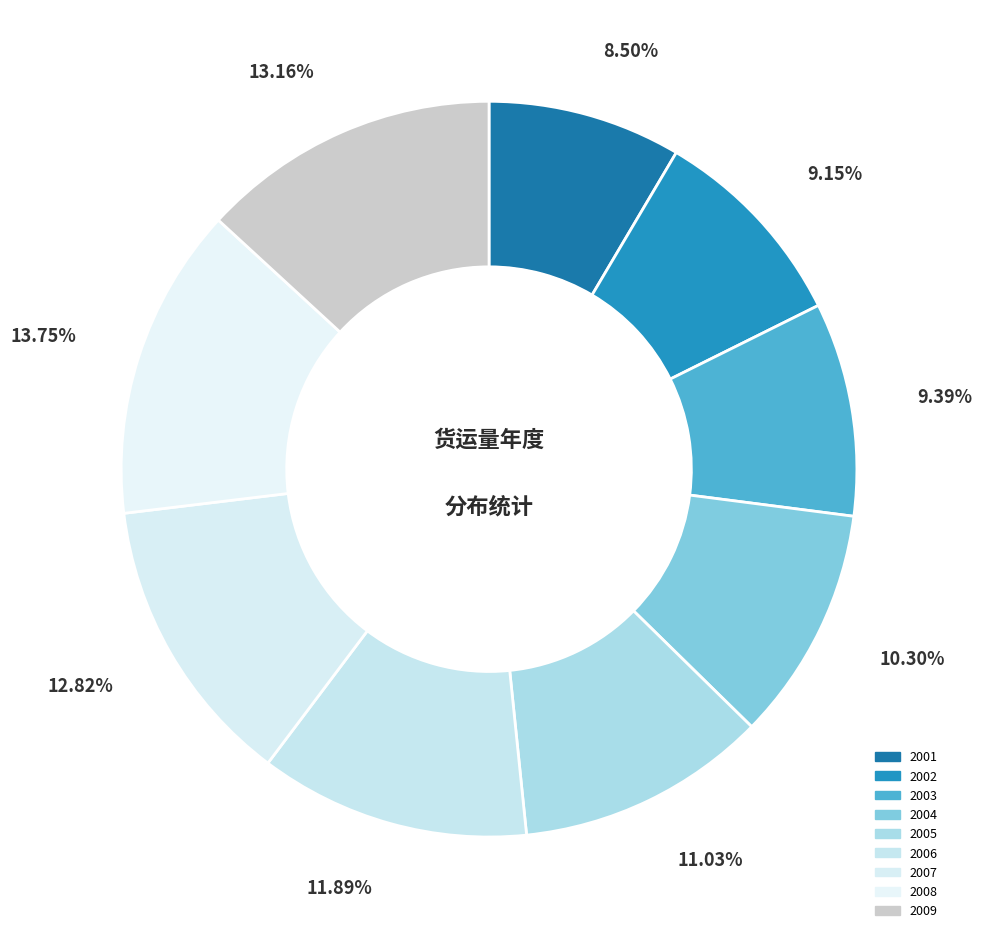

Is it true that 2008 is 27% of the pie?

False